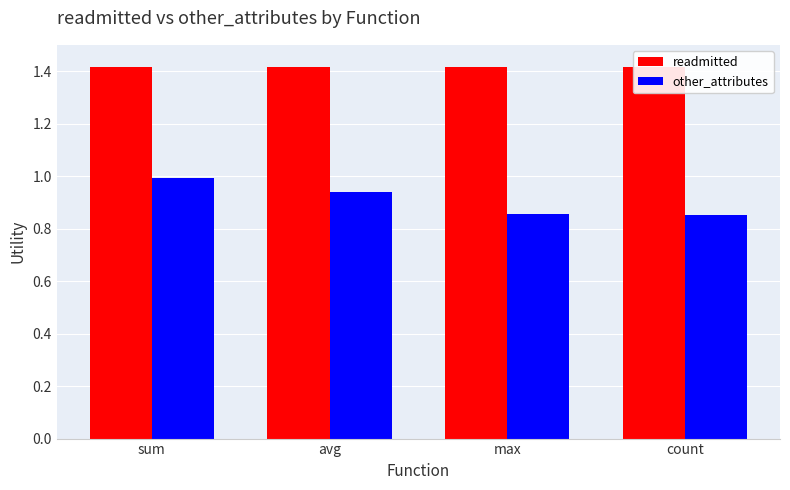

Rank the series at sum from lowest to highest value.

other_attributes, readmitted